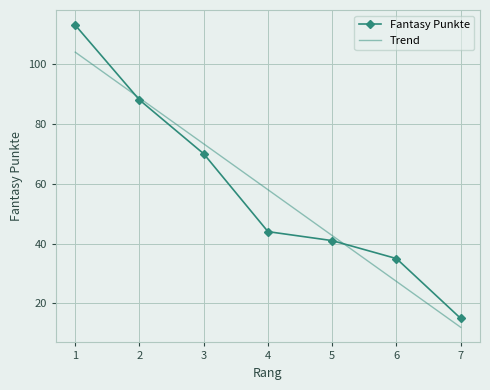

What is the average value?

58